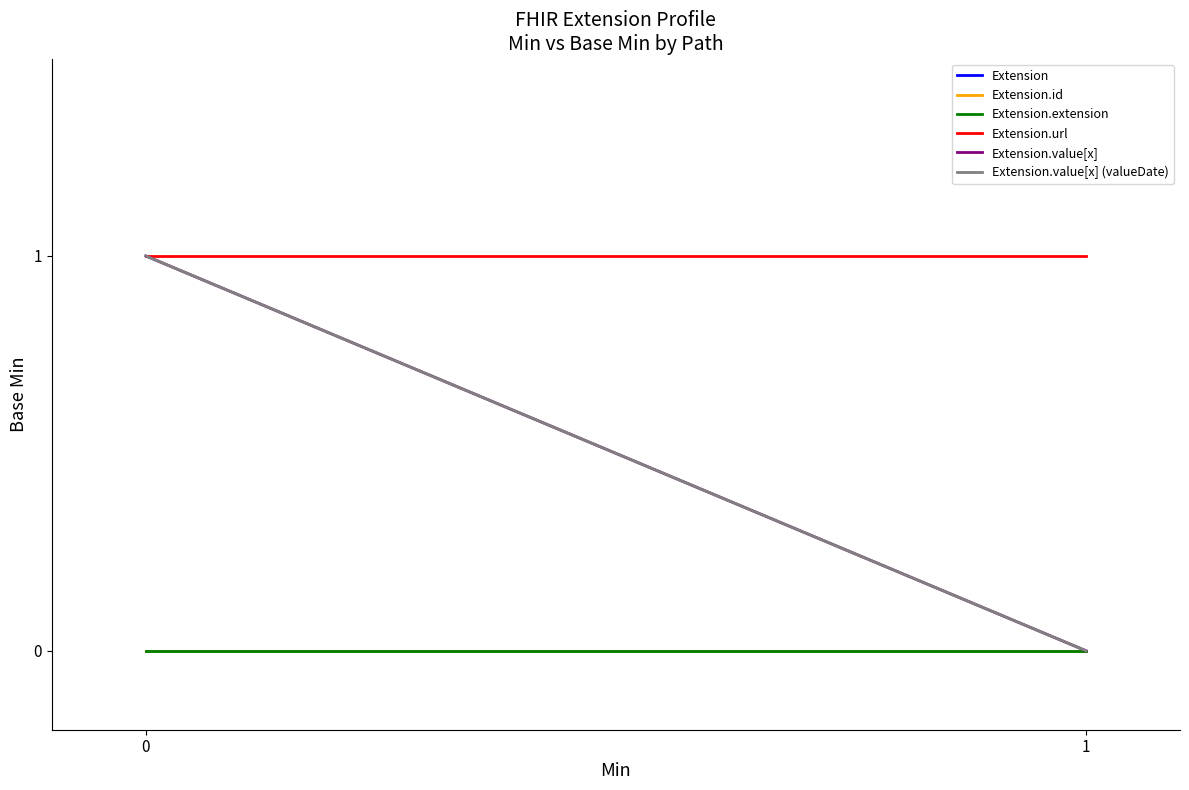

True or false: Extension.url has a value of 1 at 1.

True